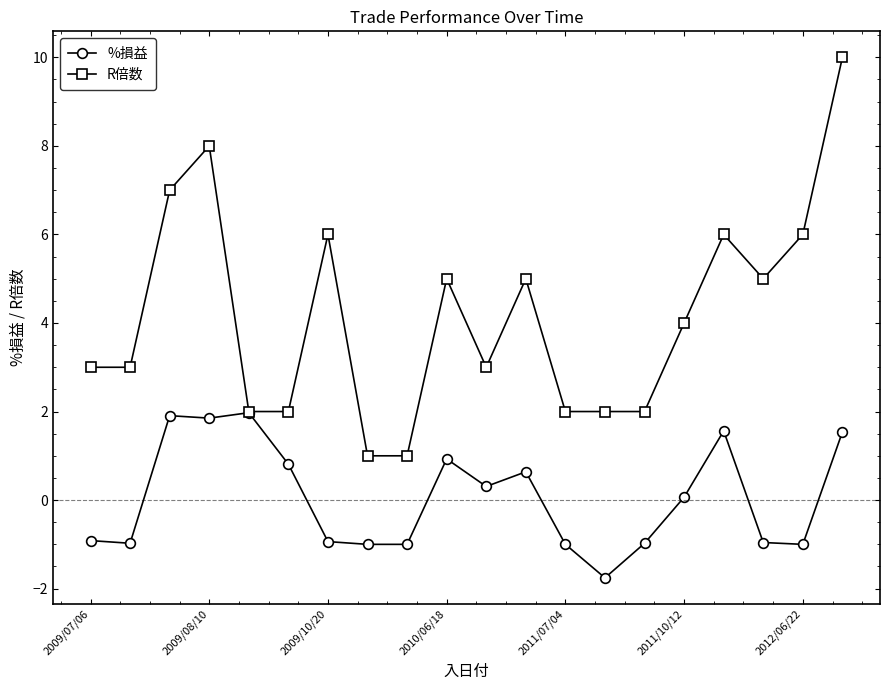

Which series has the largest total across all categories?

R倍数